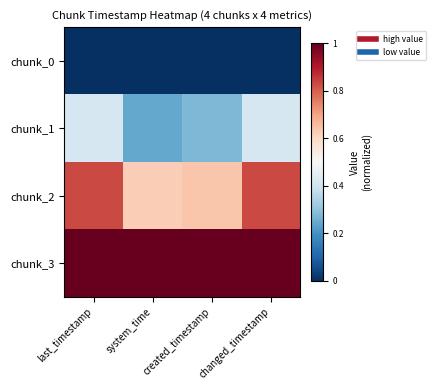

What is the total value across all series at created_timestamp?

1.9